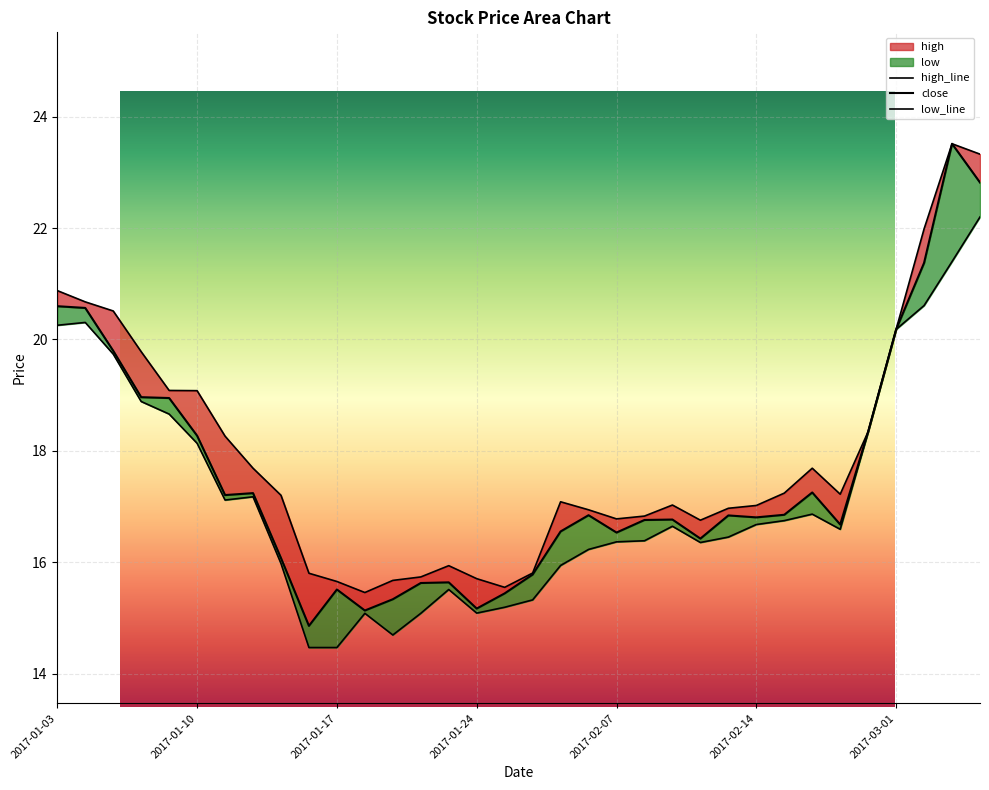

What is the difference between the second highest and second lowest values in the low series?

6.9